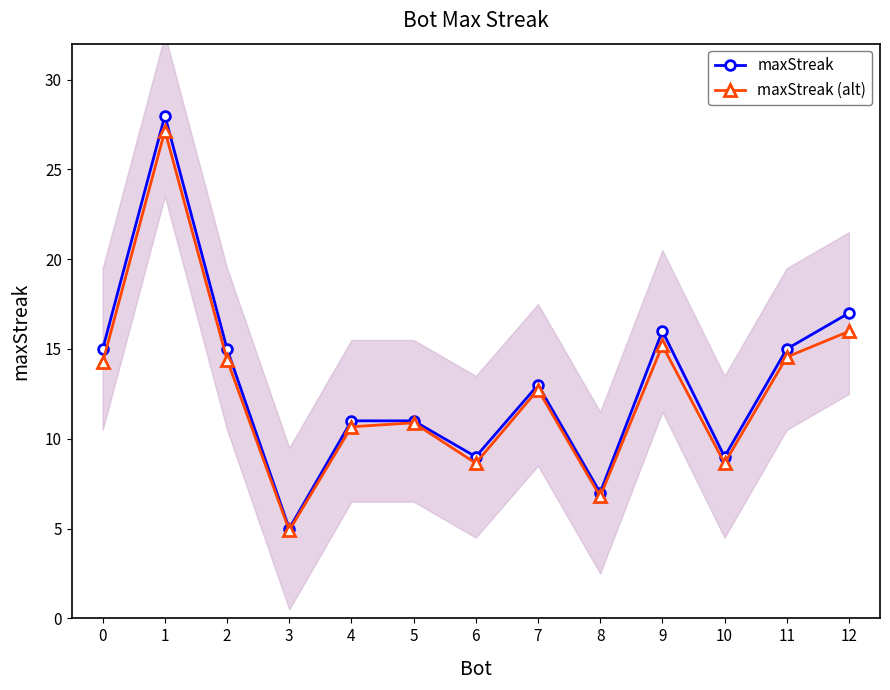

What are all the series names shown in the legend?

maxStreak, maxStreak (alt)